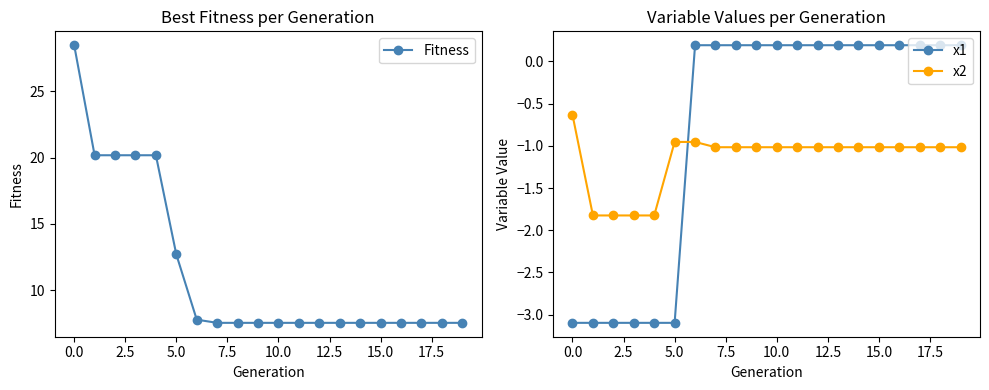

True or false: x2 and x1 intersect in this chart.

True